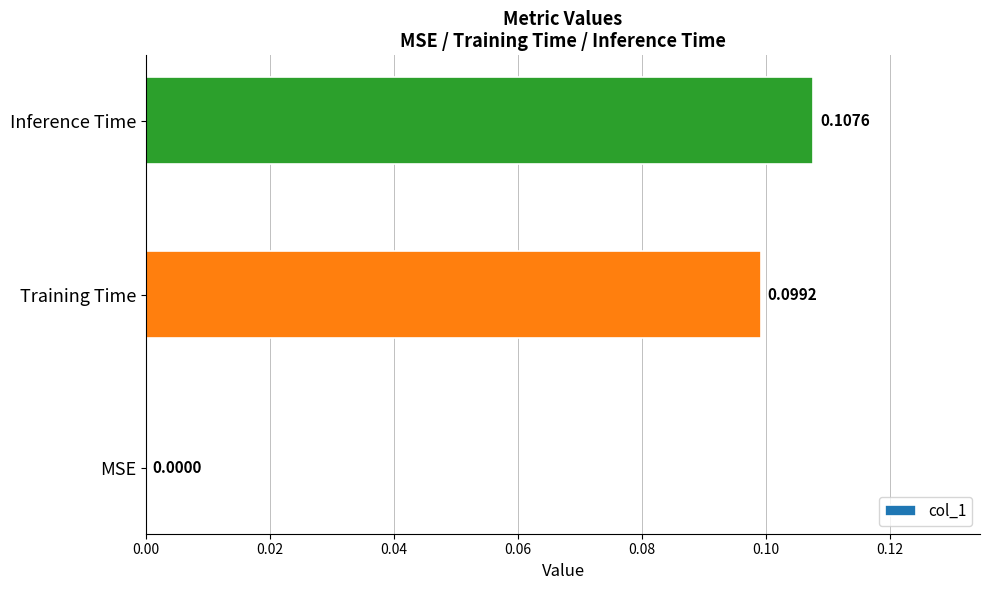

At which category does the chart reach its peak across all series?

Inference Time